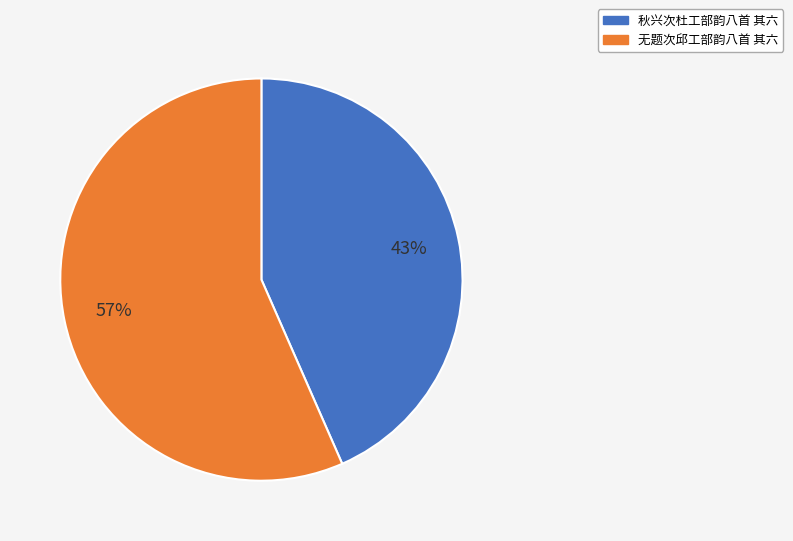

How many segments does this pie chart have?

2